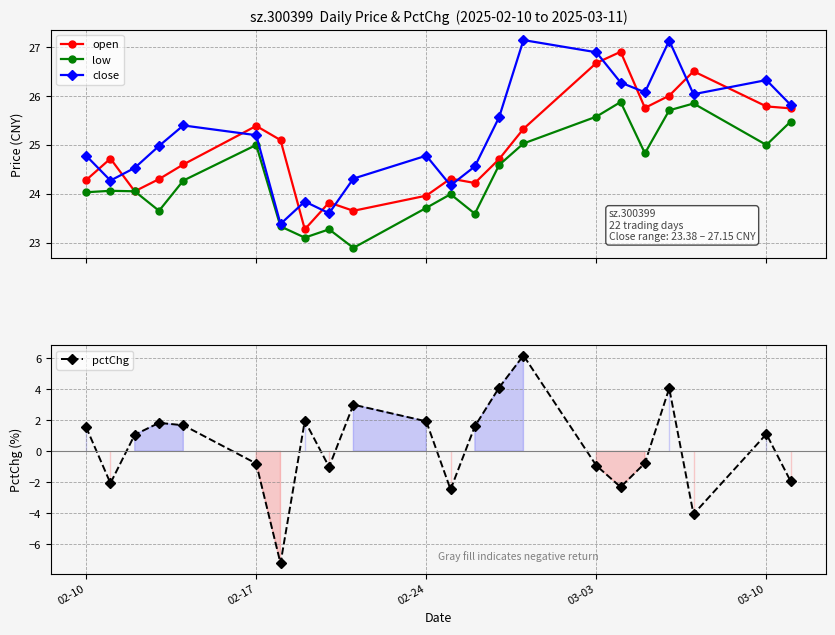

Reading right to left, transcribe all the data shown in this chart.

open: 25.8	25.8	26.5	26.0	25.8	26.9	26.7	25.3	24.7	24.2	24.3	24.0	23.6	23.8	23.3	25.1	25.4	24.6	24.3	24.1	24.7	24.3
low: 25.5	25.0	25.9	25.7	24.8	25.9	25.6	25.0	24.6	23.6	24.0	23.7	22.9	23.3	23.1	23.3	25.0	24.3	23.6	24.1	24.1	24.0
close: 25.8	26.3	26.0	27.1	26.1	26.3	26.9	27.1	25.6	24.6	24.2	24.8	24.3	23.6	23.8	23.4	25.2	25.4	25.0	24.5	24.3	24.8
pctChg: -1.9	1.1	-4.1	4.1	-0.8	-2.3	-0.9	6.2	4.1	1.6	-2.5	1.9	3.0	-1.0	2.0	-7.2	-0.8	1.7	1.8	1.1	-2.1	1.6